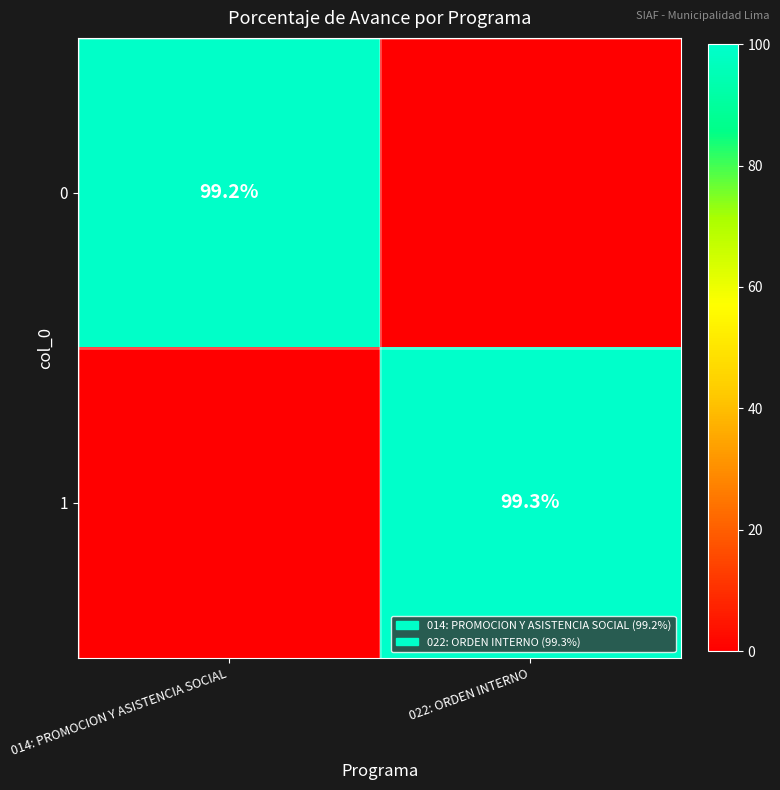

At how many categories does at least one series exceed 42?

2